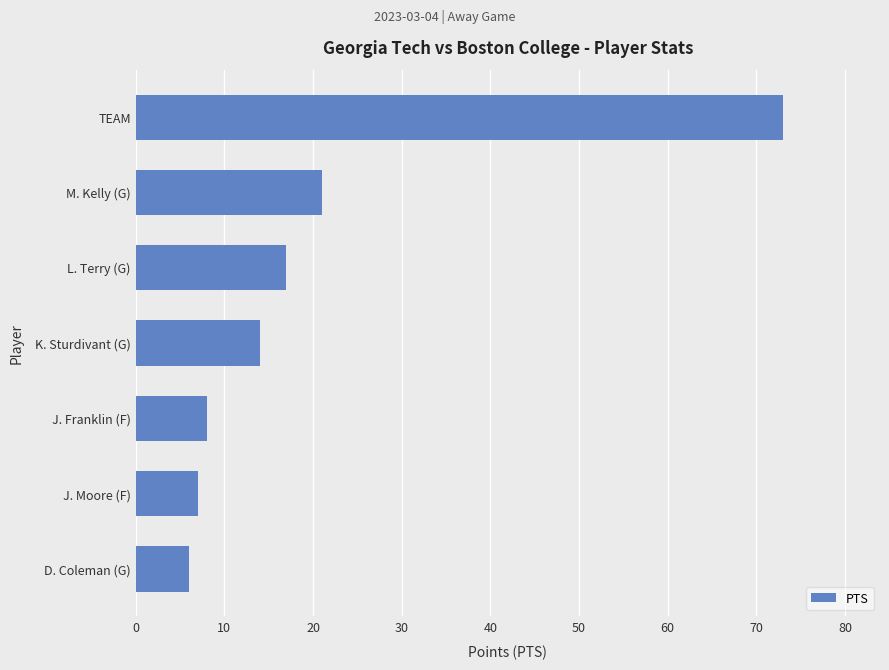

Which label corresponds to the largest value in the chart?

TEAM